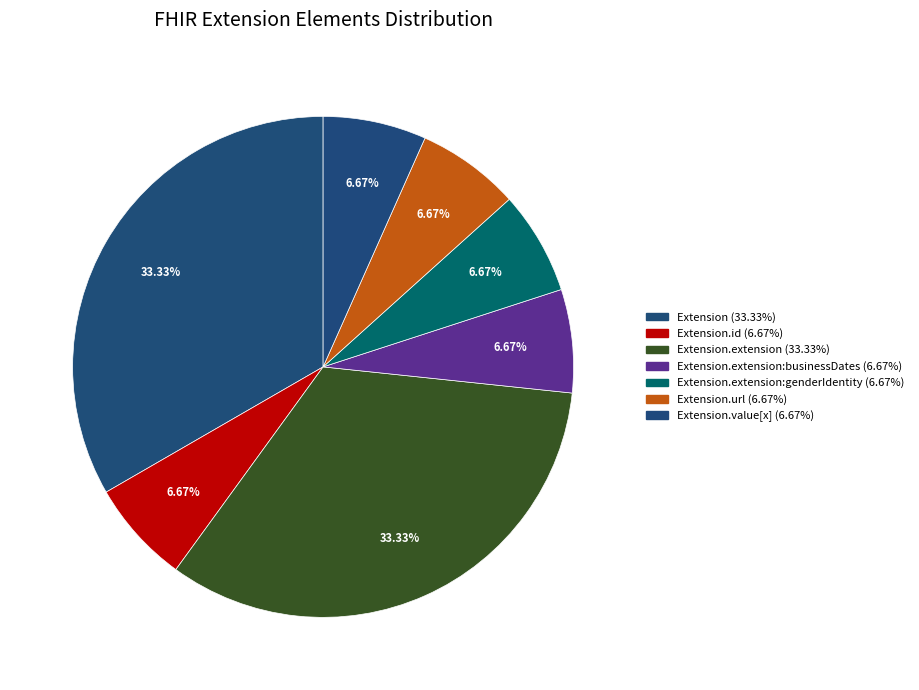

How many segments does this pie chart have?

7